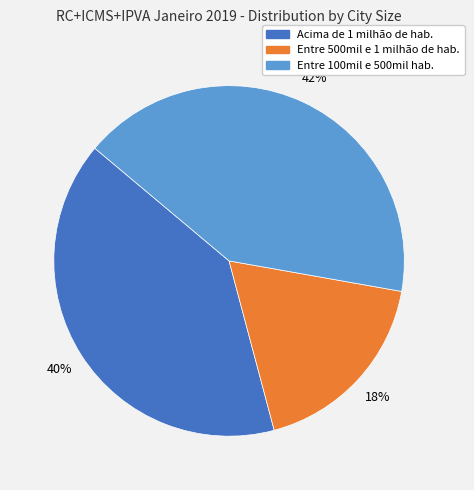

To the nearest percent, what portion does Entre 100mil e 500mil hab. represent?

42%